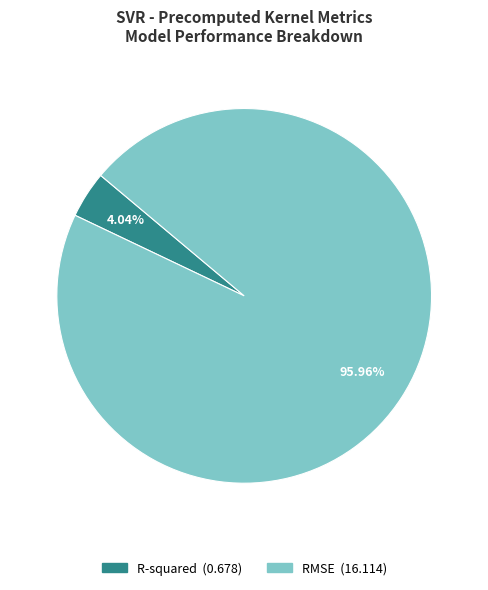

Which slice is the largest?

RMSE